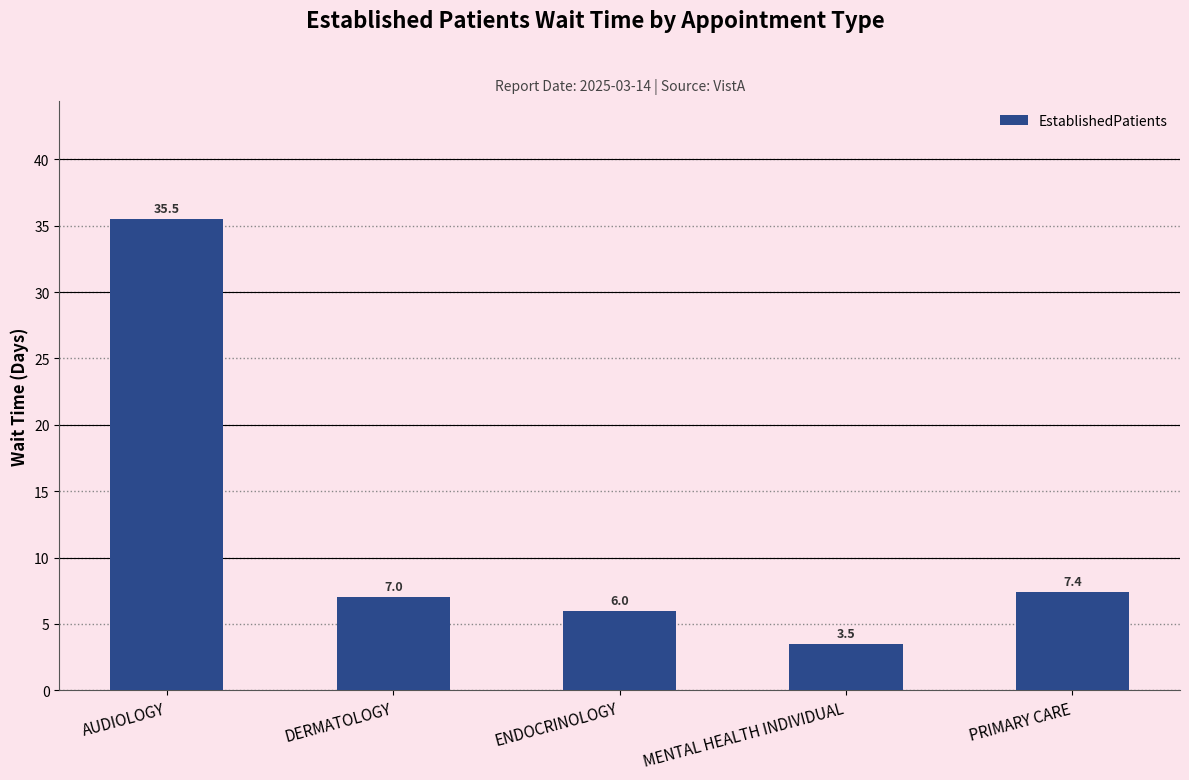

What is the average value?

11.9